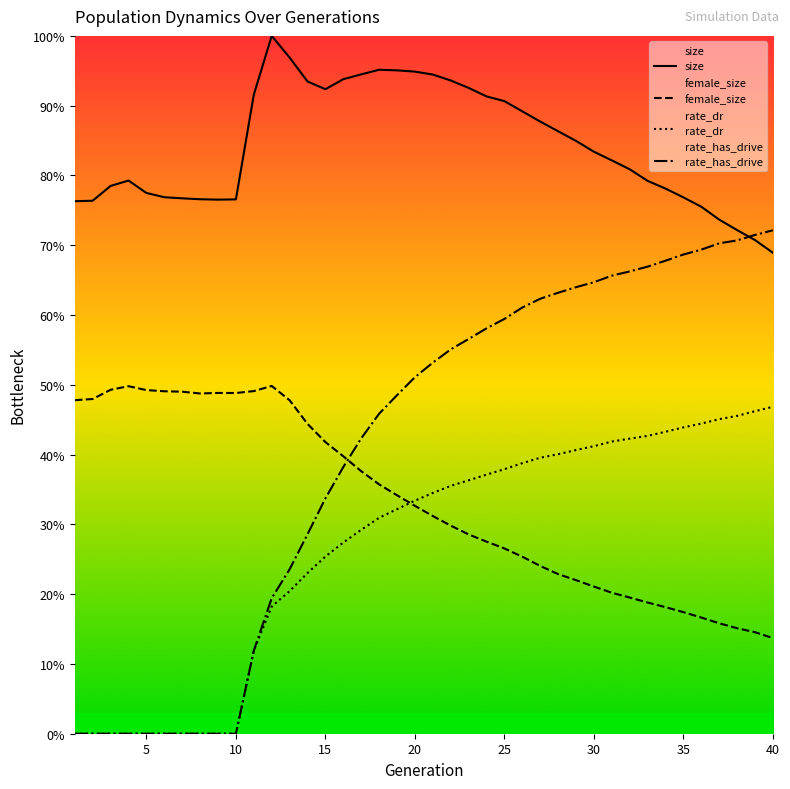

How many lines are shown in the chart?

4